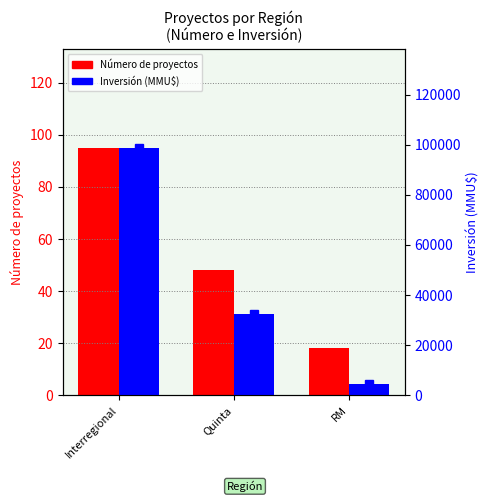

Which series has the largest total across all categories?

Inversión (MMU$)